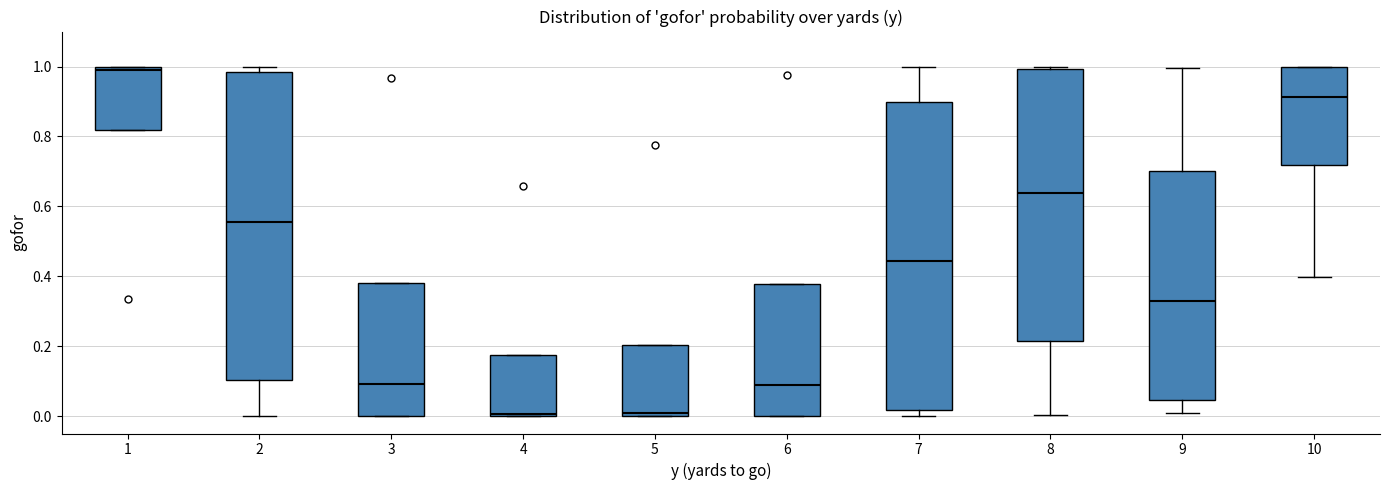

Reading left to right, read every box against the y-axis: the position of its median line, the range the box covers, and the ends of its whiskers. The values are not printed on the chart, so give them approximately, as read against the axis.

1: median 0.98, box 0.82 to 1.00, whiskers 0.82 to 1.00
2: median 0.56, box 0.10 to 0.98, whiskers 0.00 to 1.00
3: median 0.10, box 0.00 to 0.38, whiskers 0.00 to 0.38
4: median 0.00 (just above the box's lower edge), box 0.00 to 0.18, whiskers 0.00 to 0.18
5: median 0.00 (just above the box's lower edge), box 0.00 to 0.20, whiskers 0.00 to 0.20
6: median 0.08, box 0.00 to 0.38, whiskers 0.00 to 0.38
7: median 0.44, box 0.02 to 0.90, whiskers 0.00 to 1.00
8: median 0.64, box 0.22 to 1.00, whiskers 0.00 to 1.00 (just above the box's upper edge)
9: median 0.34, box 0.04 to 0.70, whiskers 0.02 to 1.00
10: median 0.92, box 0.72 to 1.00, whiskers 0.40 to 1.00